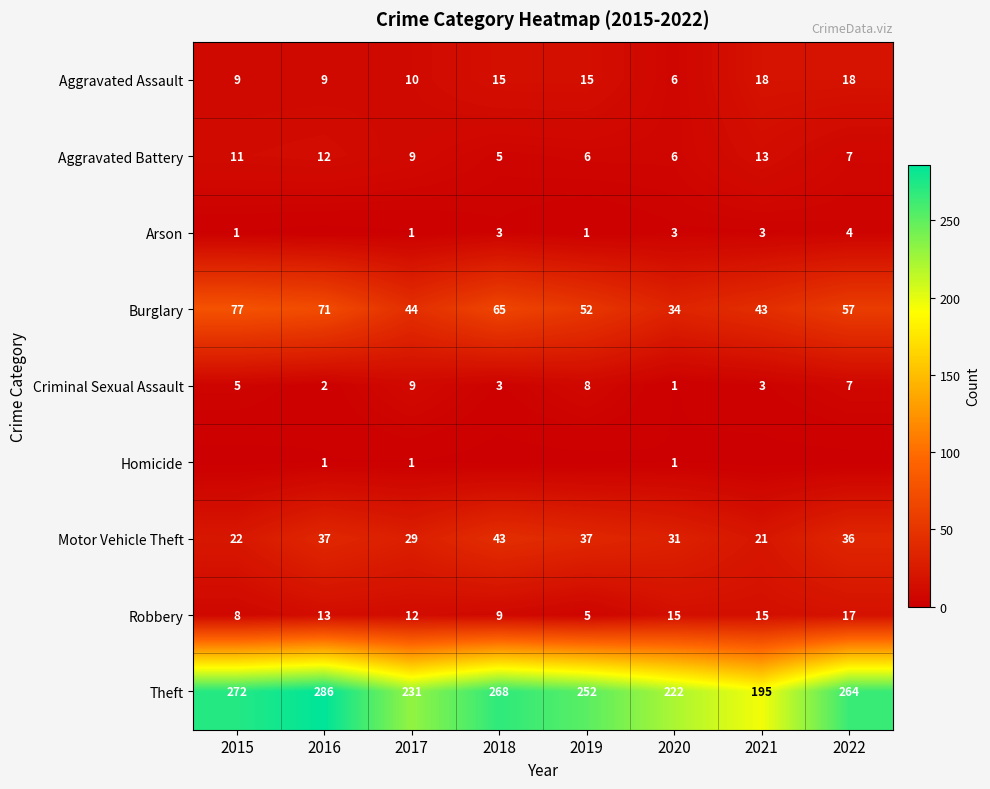

True or false: Aggravated Battery has a value of 10 at 2020.

False